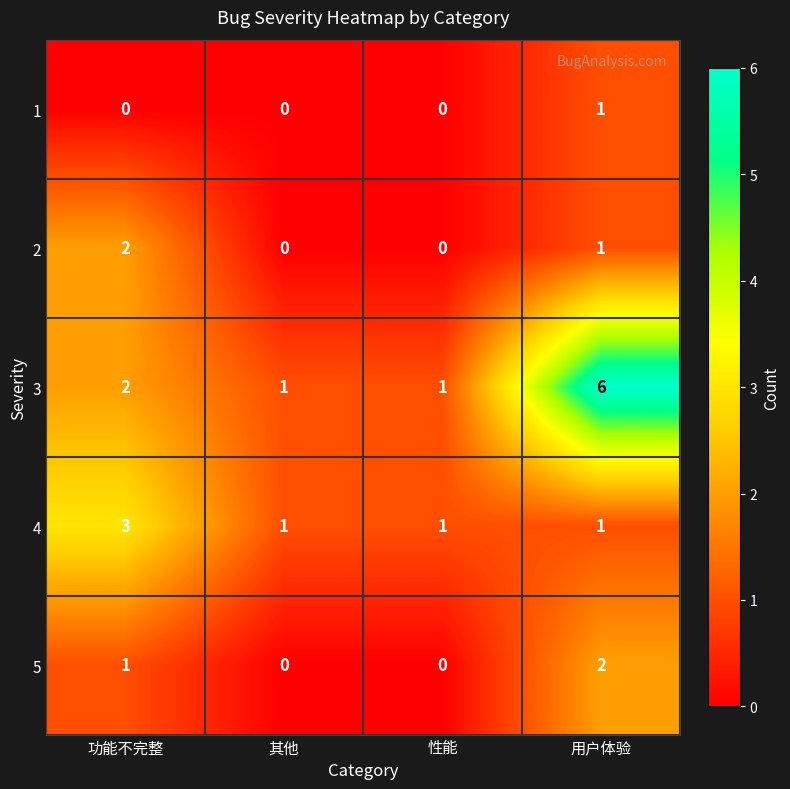

How many data points in 5 are less than 1?

2